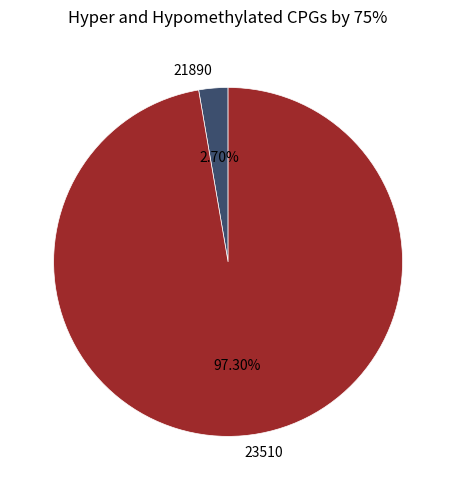

Do 23510 and 21890 together represent more than half of the pie?

Yes